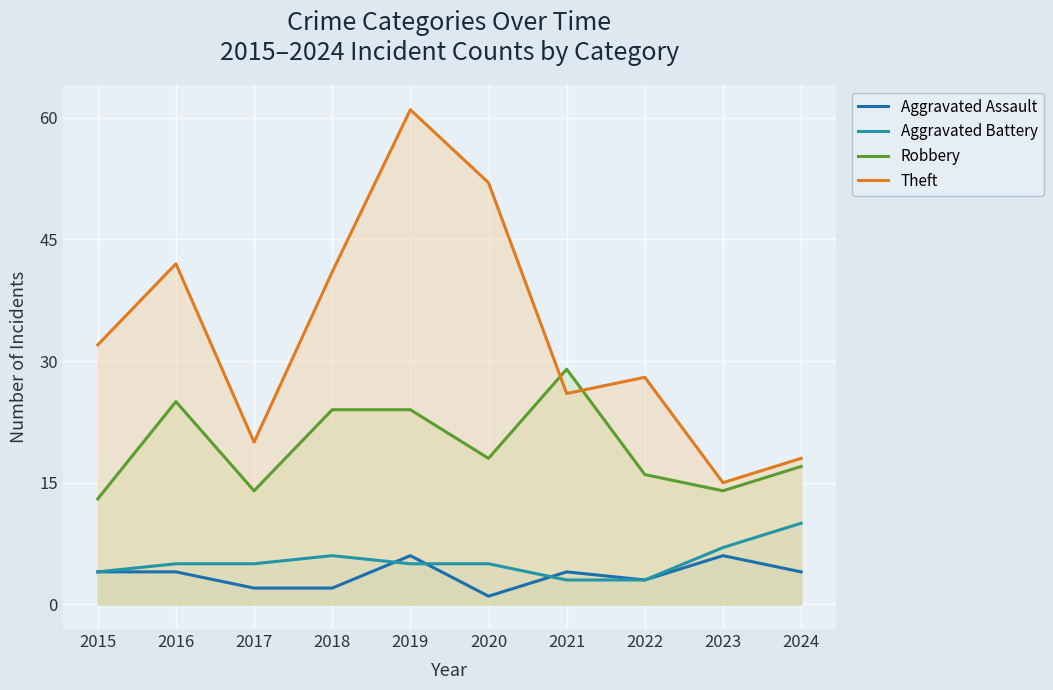

What is the approximate value of Aggravated Battery at 2018?

6